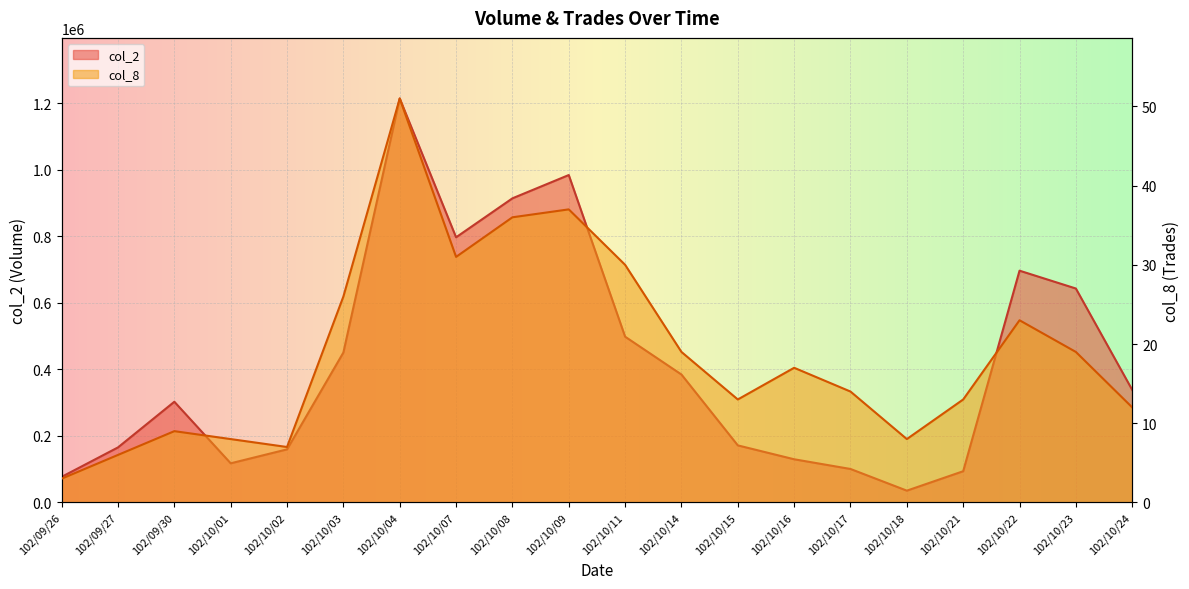

Rank the series by their average value, from highest to lowest.

col_2, col_8